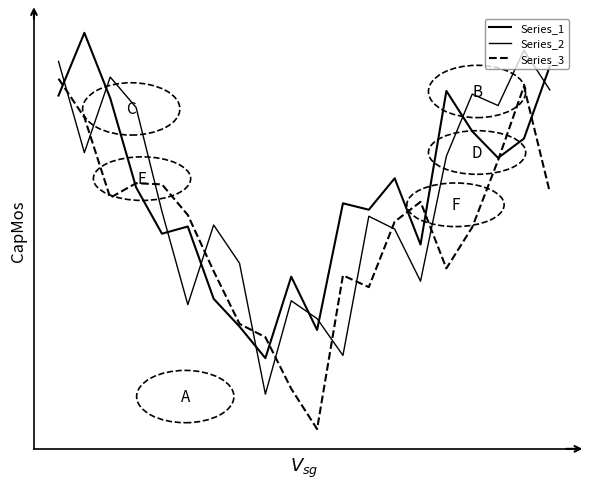

What is the sum of all Series_2 values?

8.2